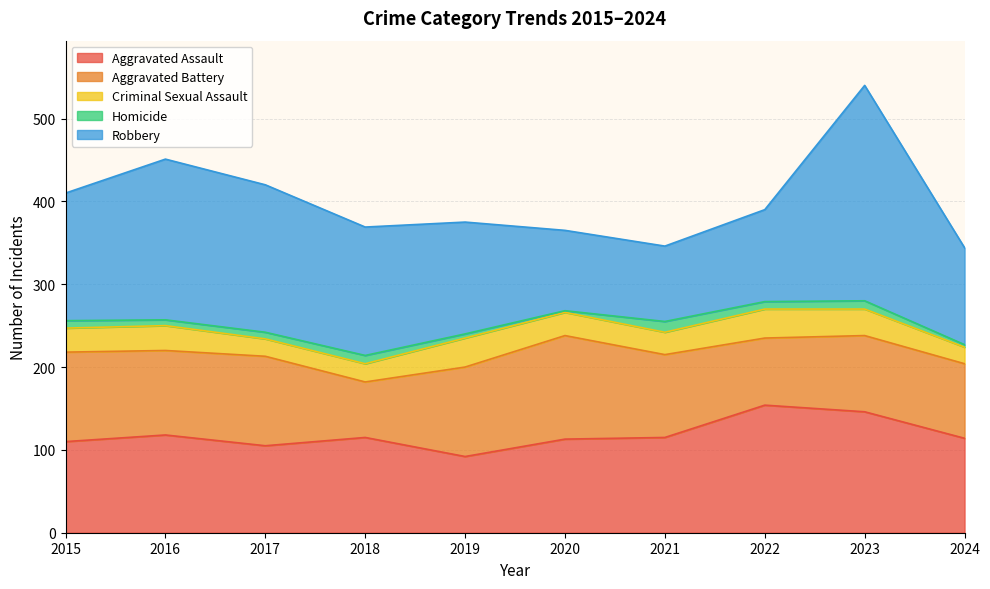

How many data points in Robbery are above 154?

4